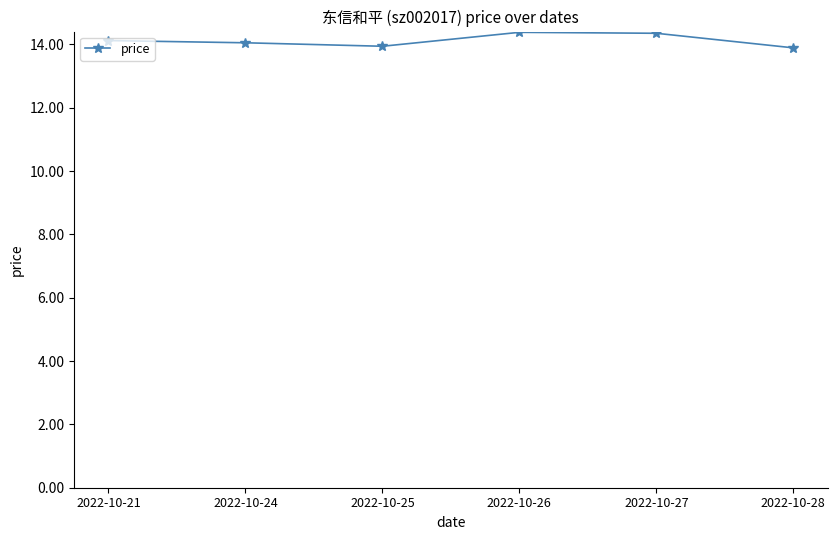

Read the value at 2022-10-21.

14.1